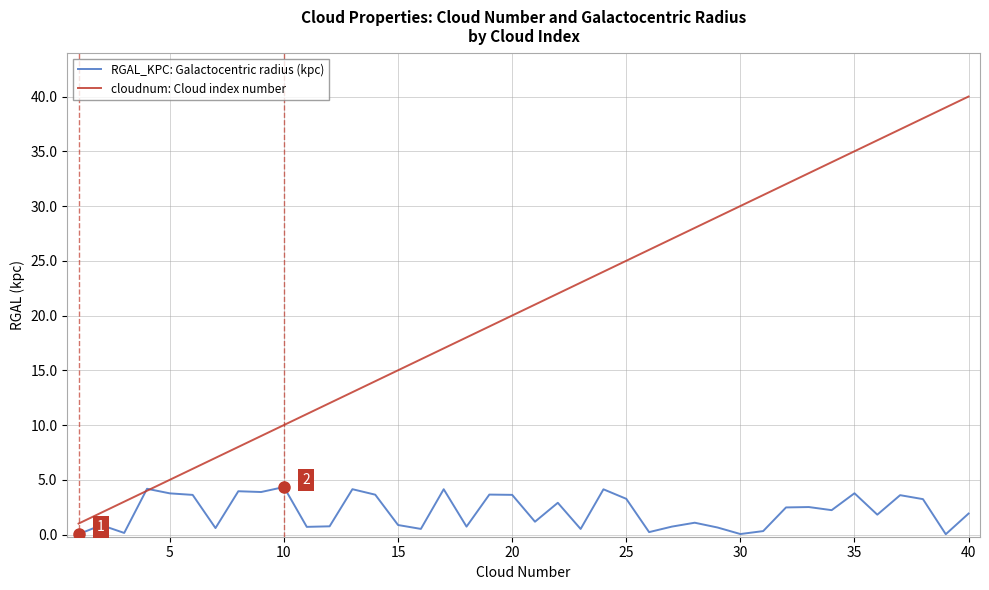

Which series has the largest total across all categories?

cloudnum: Cloud index number